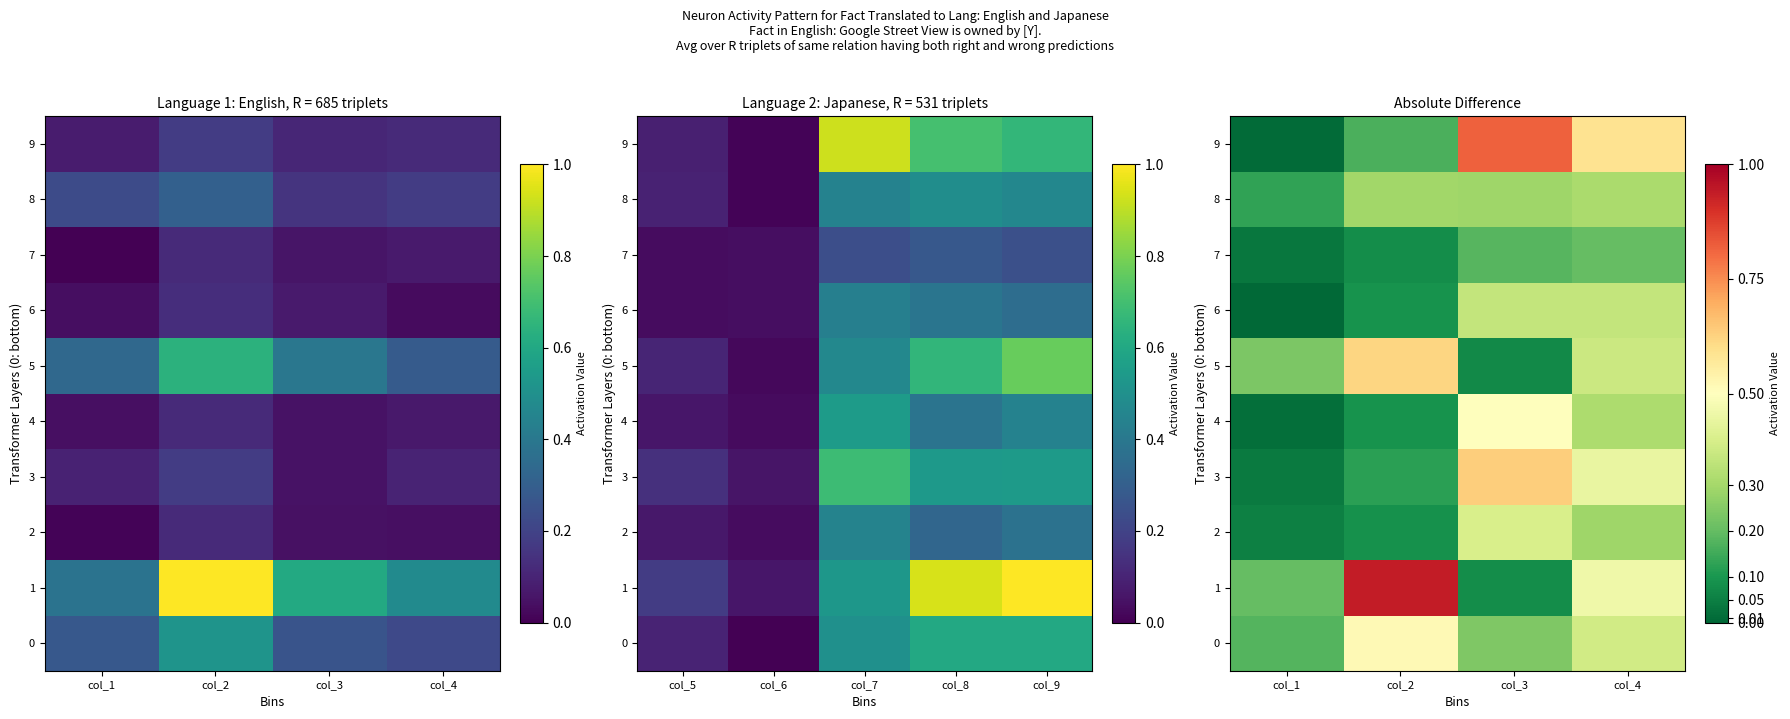

List the series in order of their peak value, highest first.

1, 9, 3, 5, 0, 4, 2, 6, 8, 7